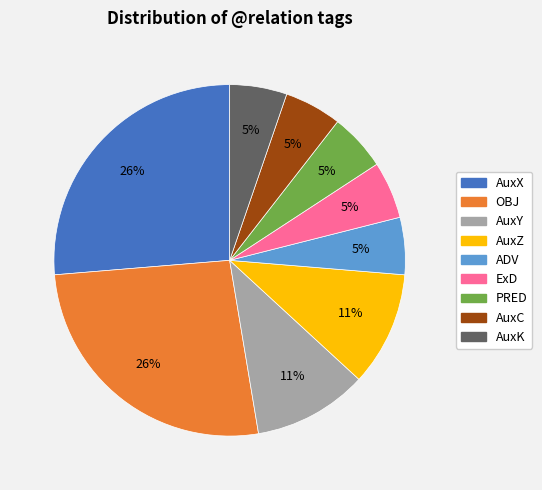

To the nearest percent, what is the difference between the largest and smallest slice percentages?

21%